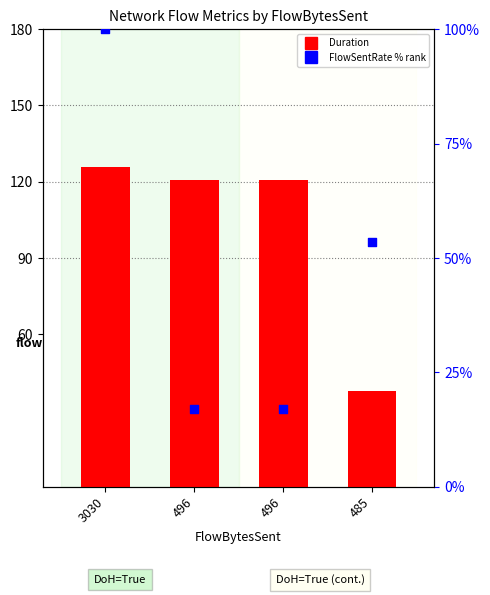

Which series reaches the minimum Y coordinate?

FlowSentRate (% rank)